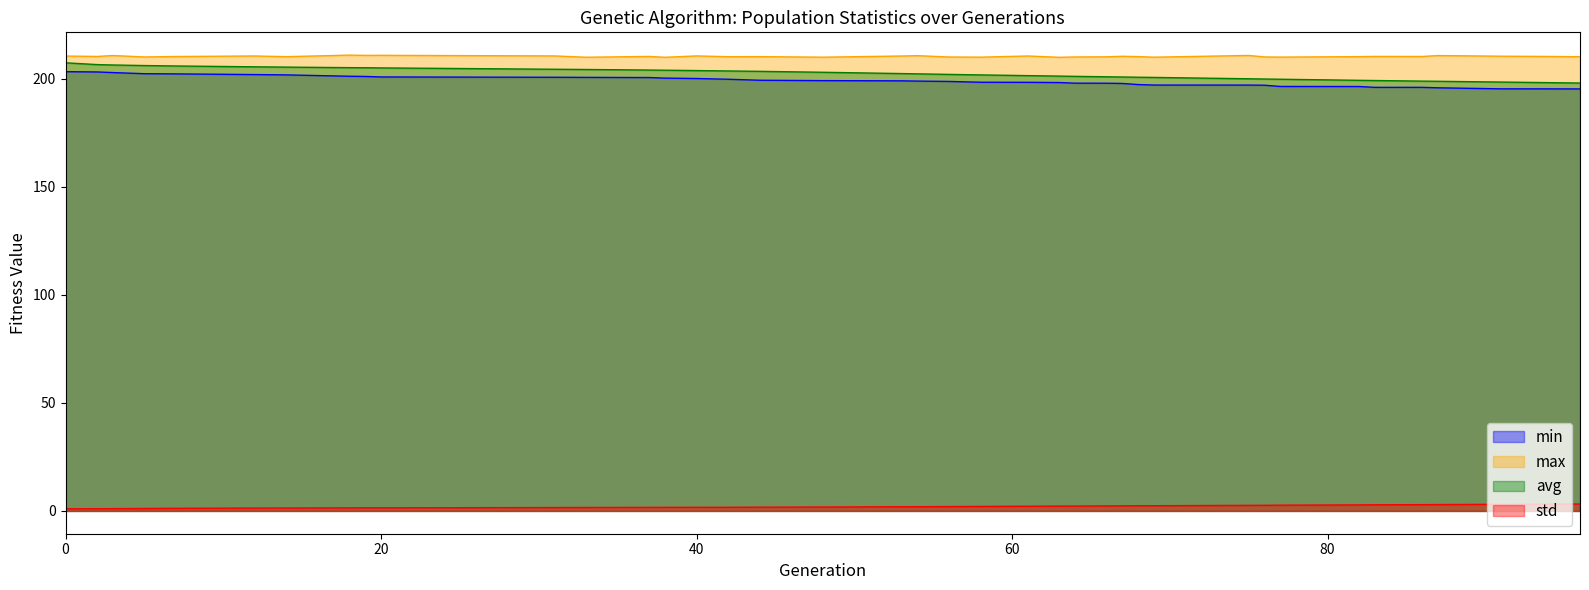

What is the sum of all min values?

7760.8